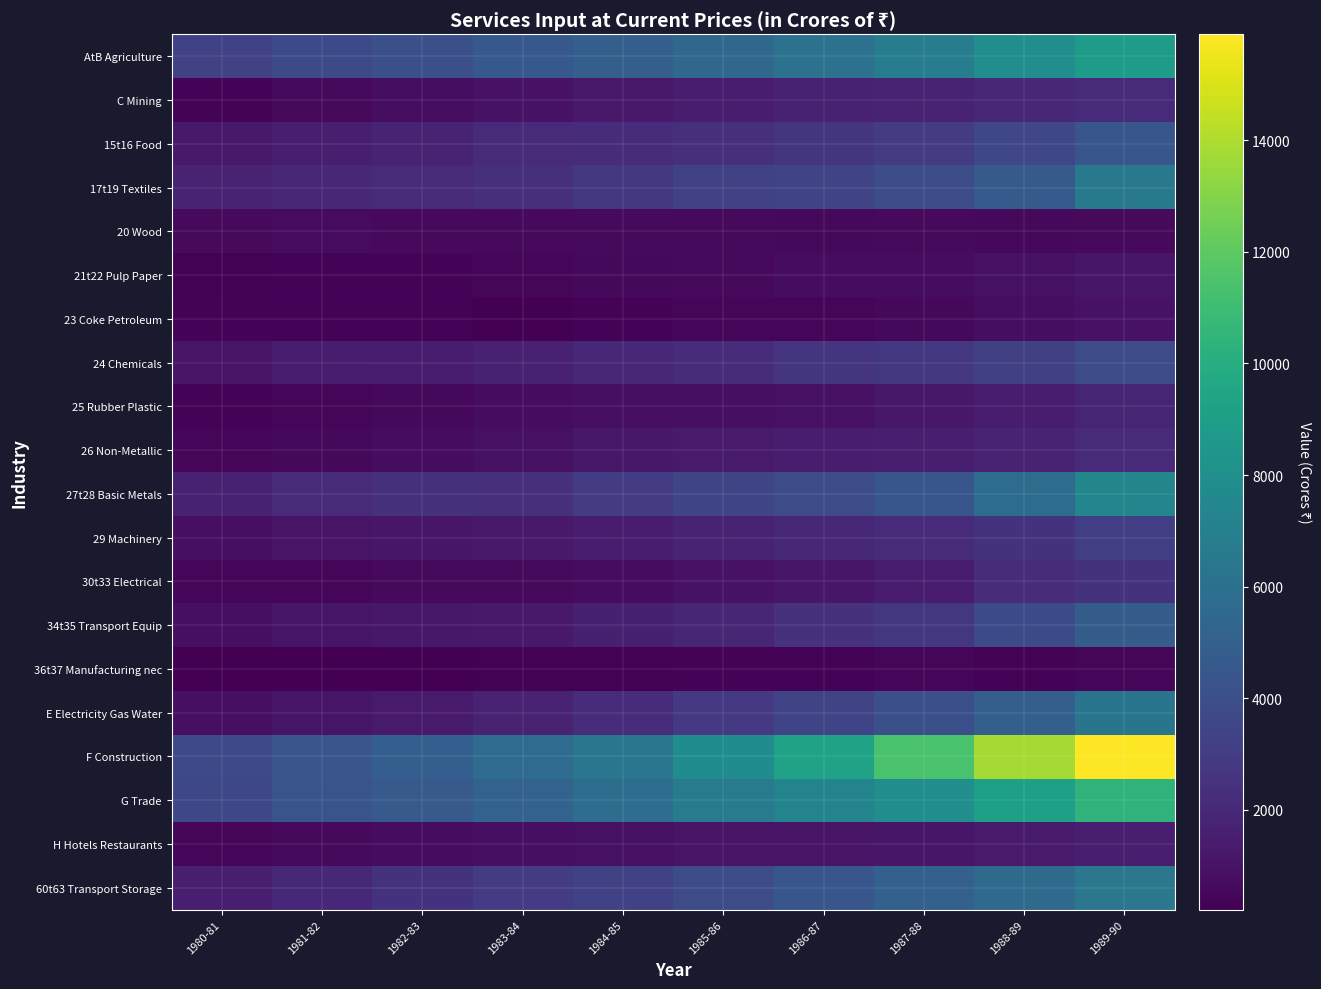

At which category does the chart reach its peak across all series?

1989-90